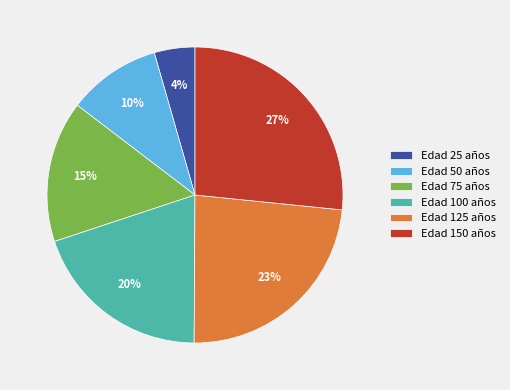

Is there any slice that represents more than half of the pie?

No